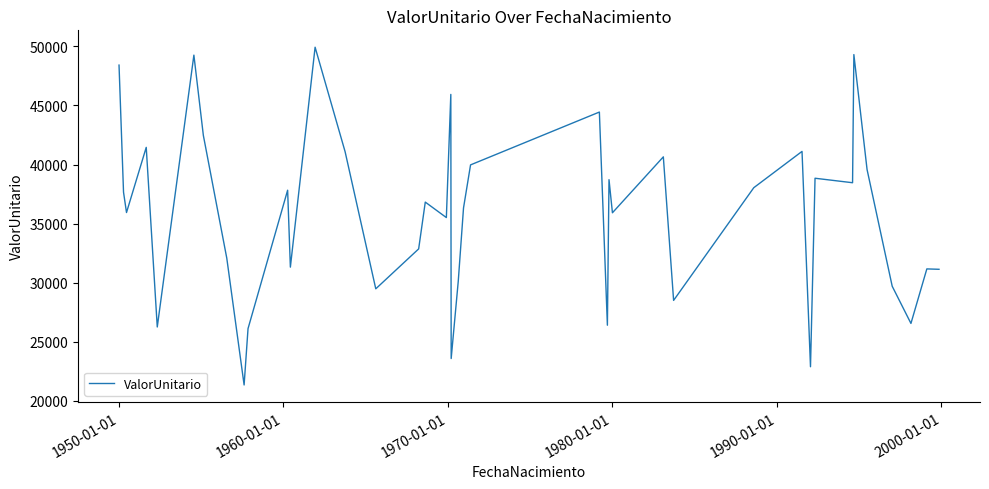

How many lines are shown in the chart?

1